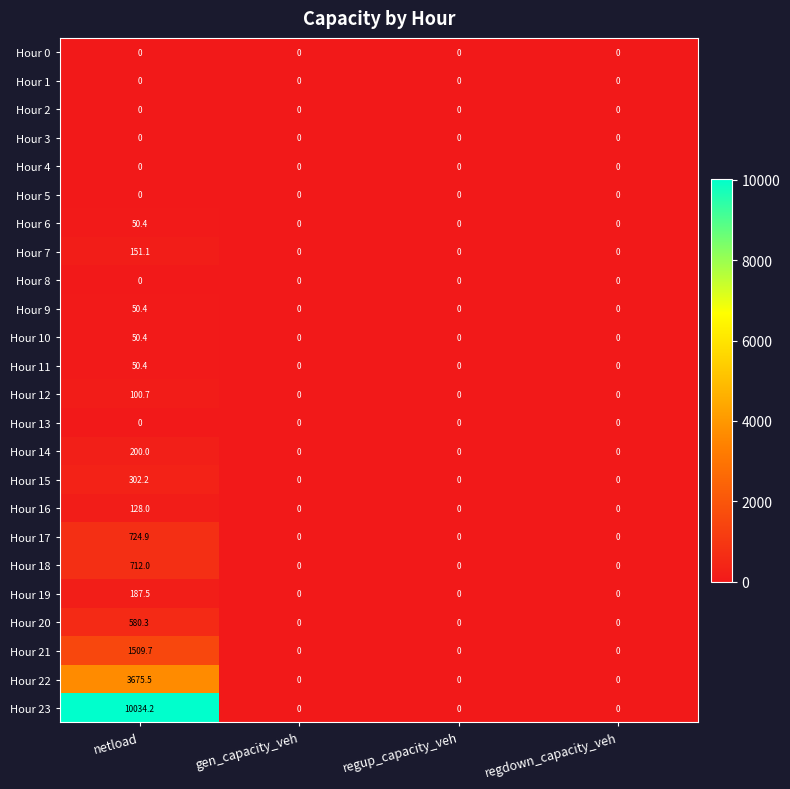

What is the maximum value shown in the chart?

10034.2